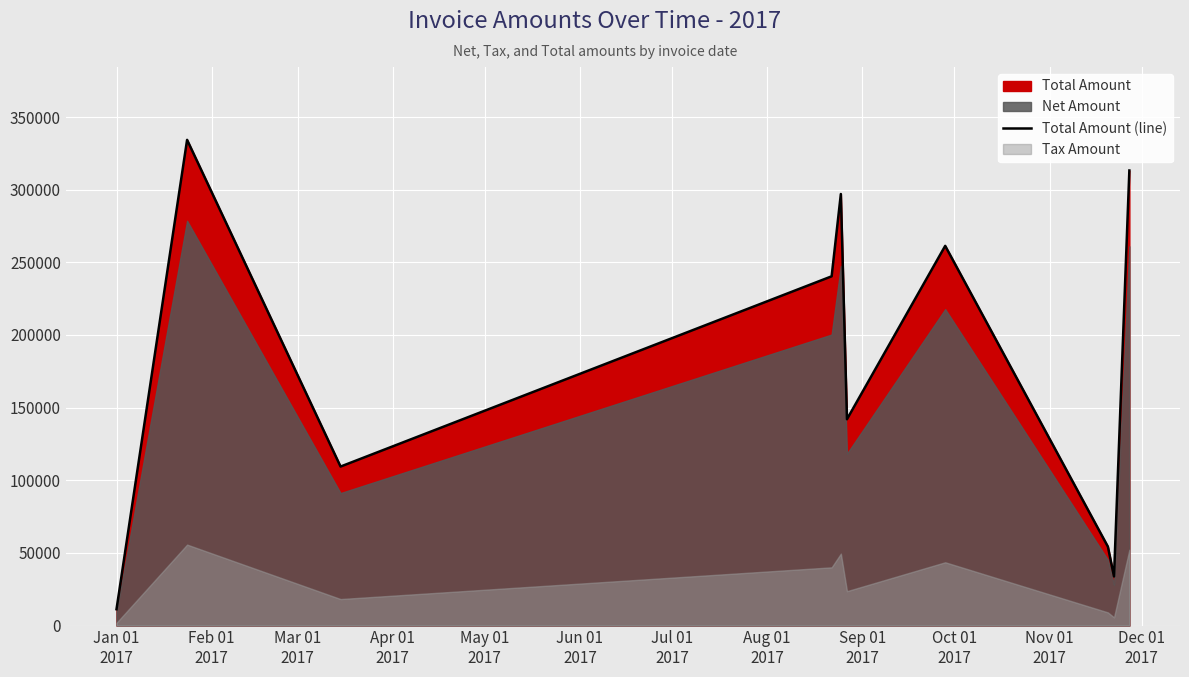

What is the highest value of the Total Amount (line) series?

334279.0